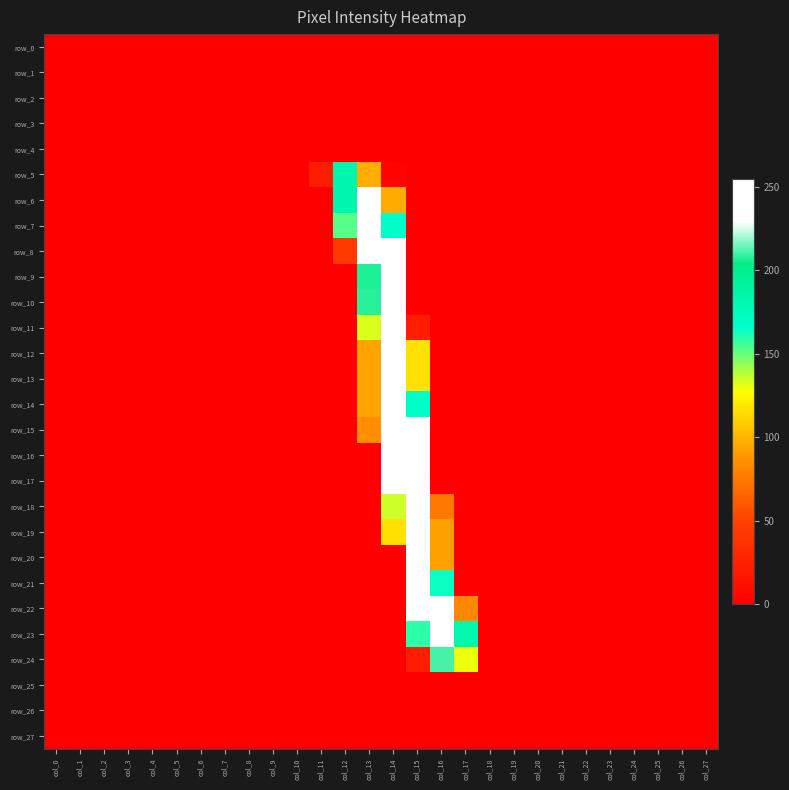

Is the value of row_27 at col_26 greater than the value of row_19 at col_1?

No